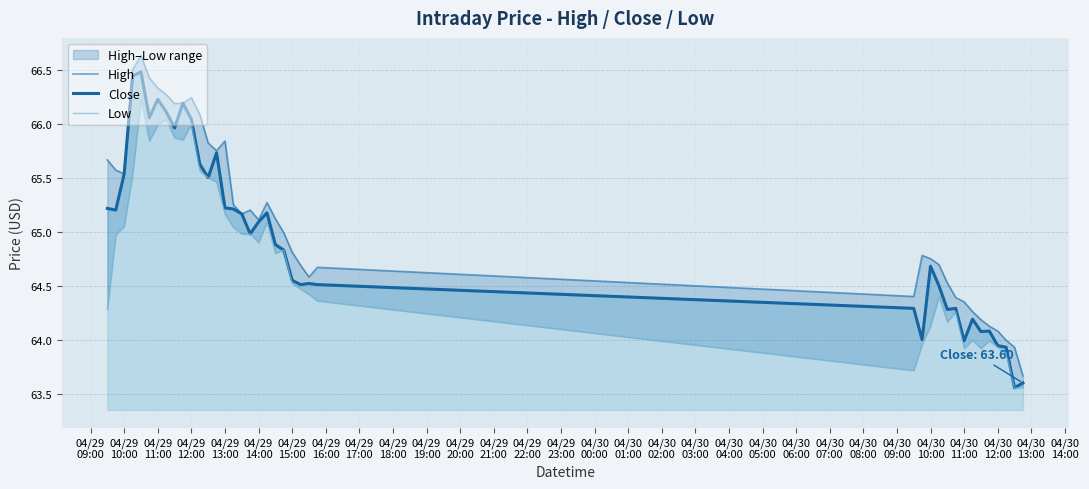

What is the highest value of the Close series?

66.5